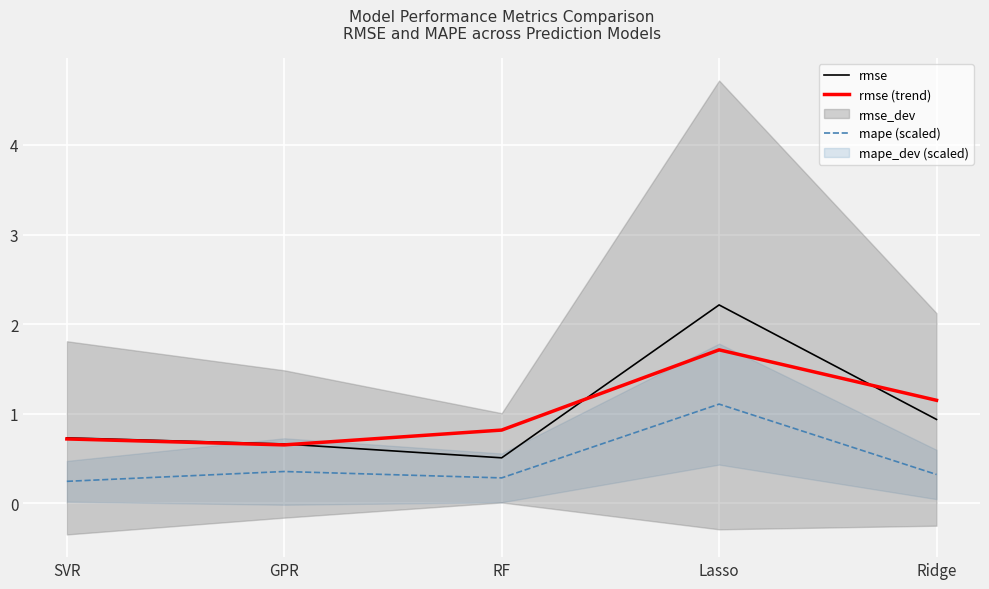

Where is rmse (trend) nearest to the value 1?

Ridge